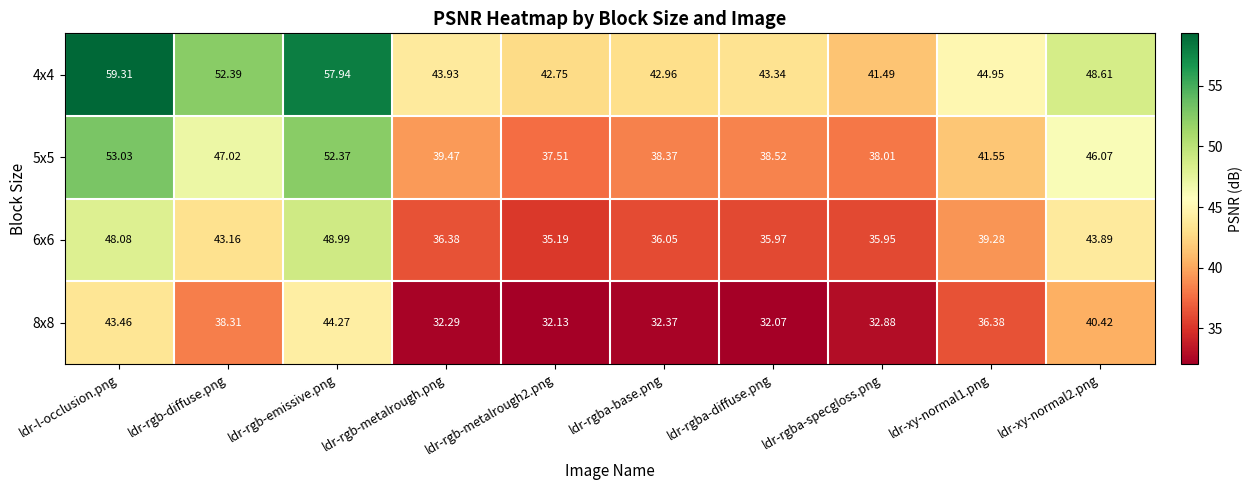

At which category is the sum across all series the highest?

ldr-l-occlusion.png